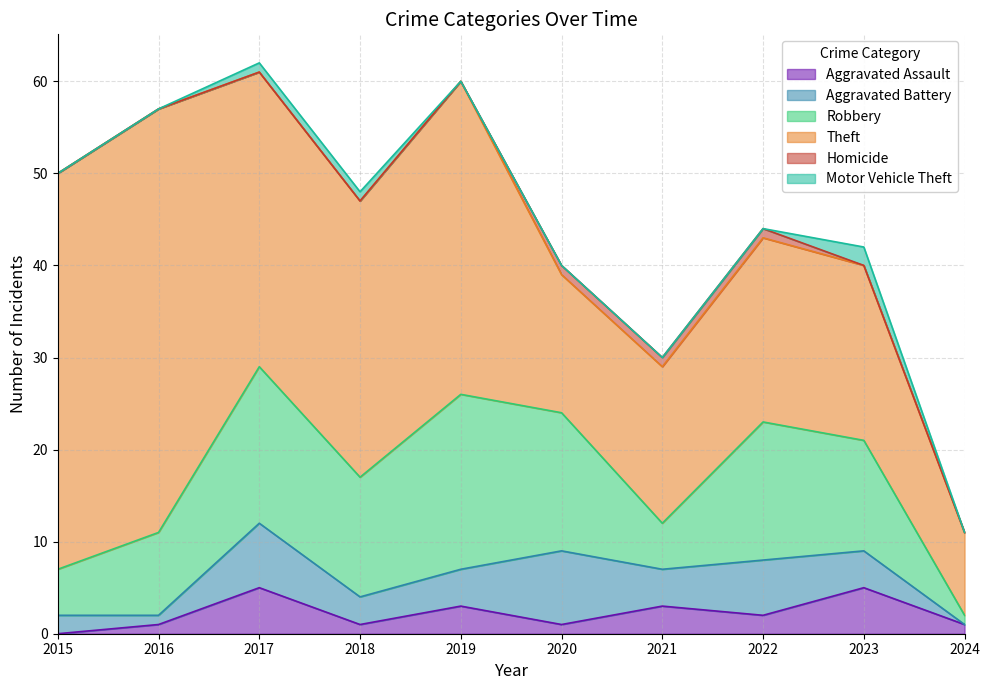

True or false: Theft and Aggravated Battery intersect in this chart.

False